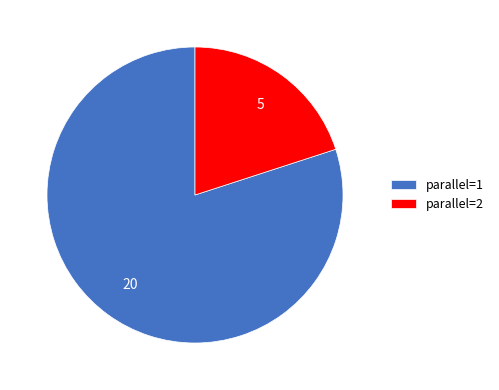

Which category has the biggest portion of the pie?

parallel=1